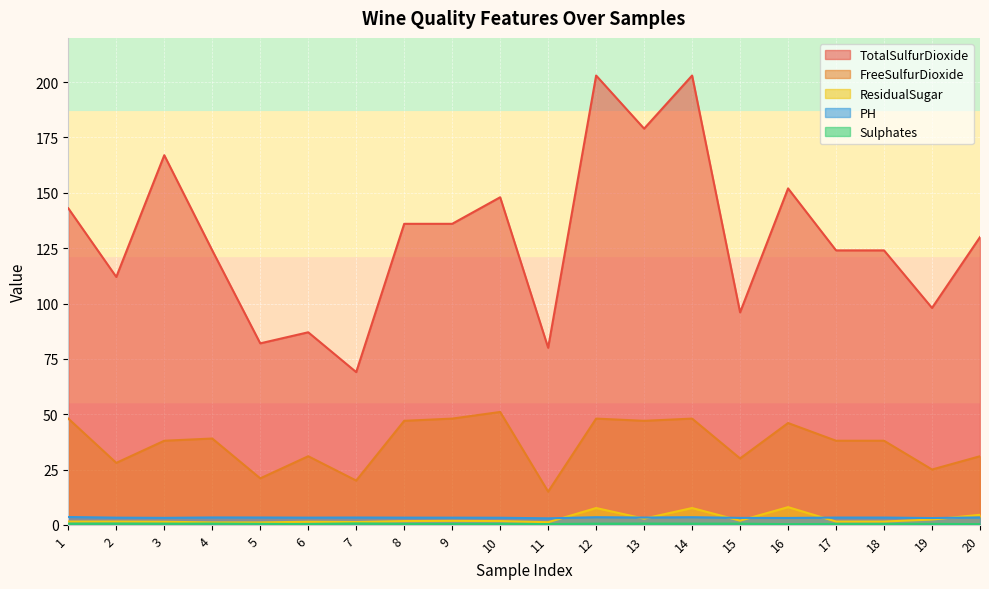

Is the value of TotalSulfurDioxide at 17 greater than the value of Sulphates at 7?

Yes